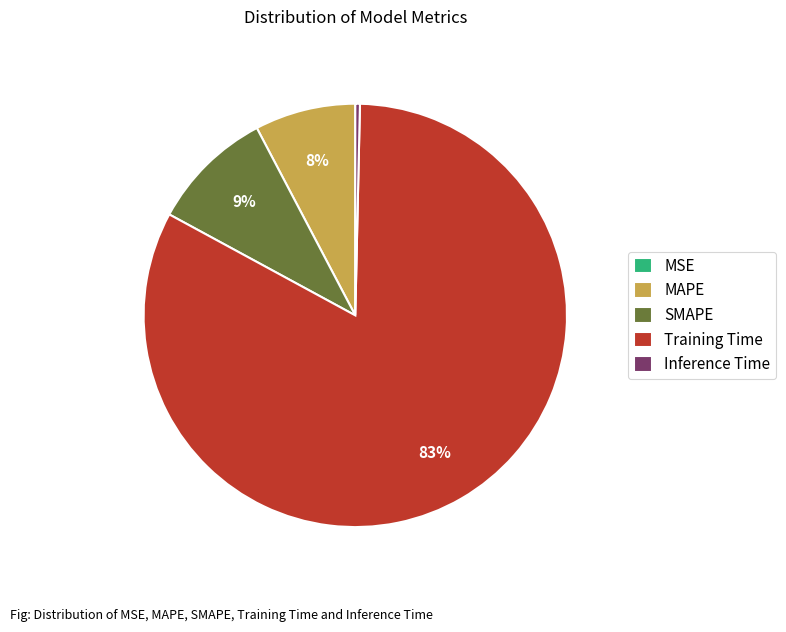

Is the sum of MAPE and Inference Time greater than half?

No